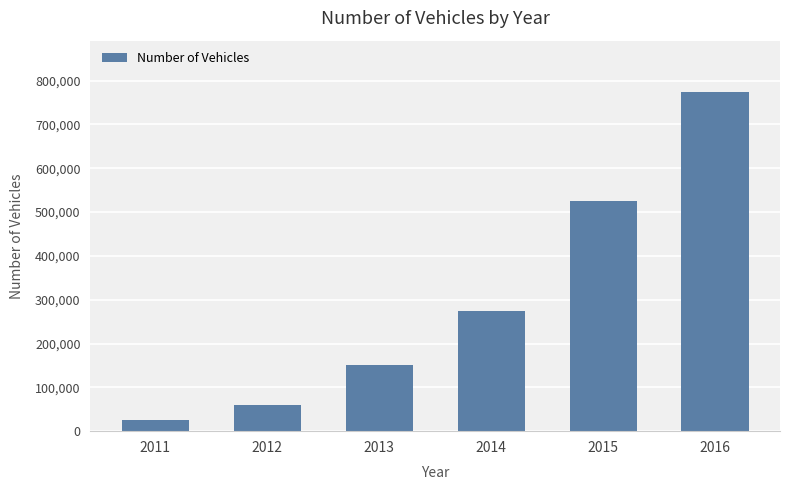

Is it true that the value at 2015 is 525000?

True